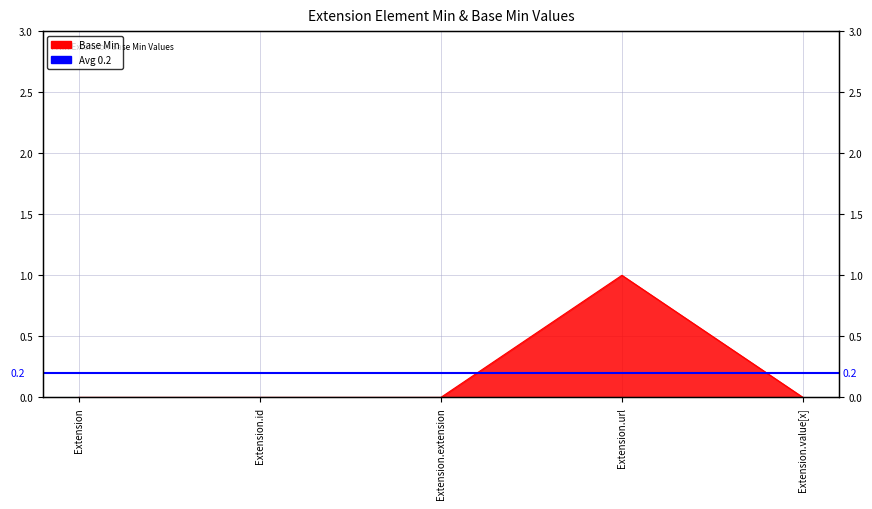

Reading left to right, transcribe all the data shown in this chart.

Extension=0	Extension.id=0	Extension.extension=0	Extension.url=1	Extension.value[x]=0